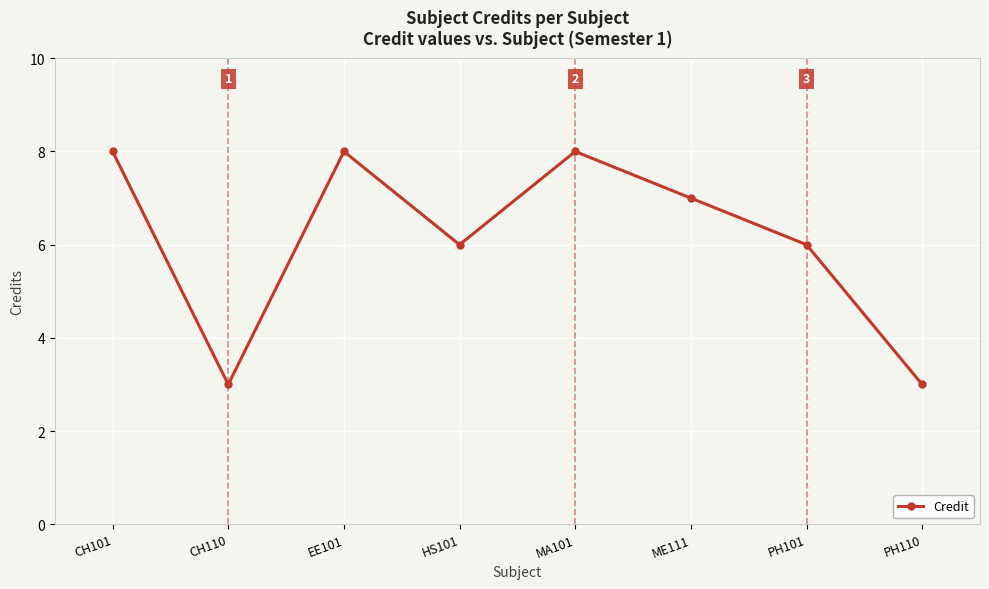

The value at PH101 is 6. True or false?

True